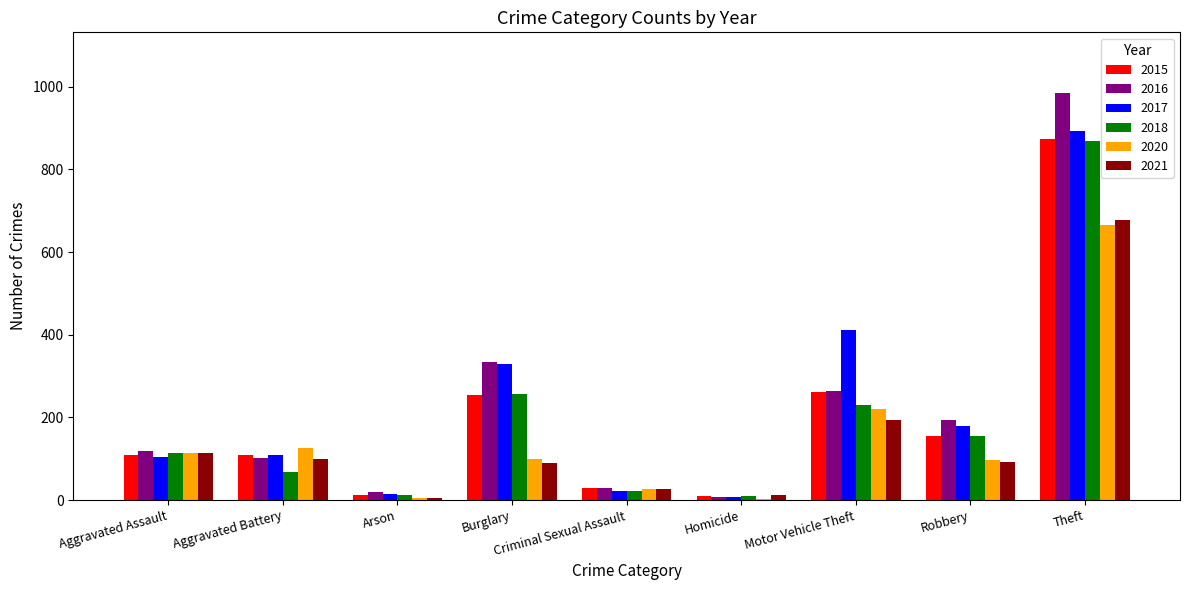

Is the value of 2017 at Aggravated Assault greater than the value of 2018 at Criminal Sexual Assault?

Yes